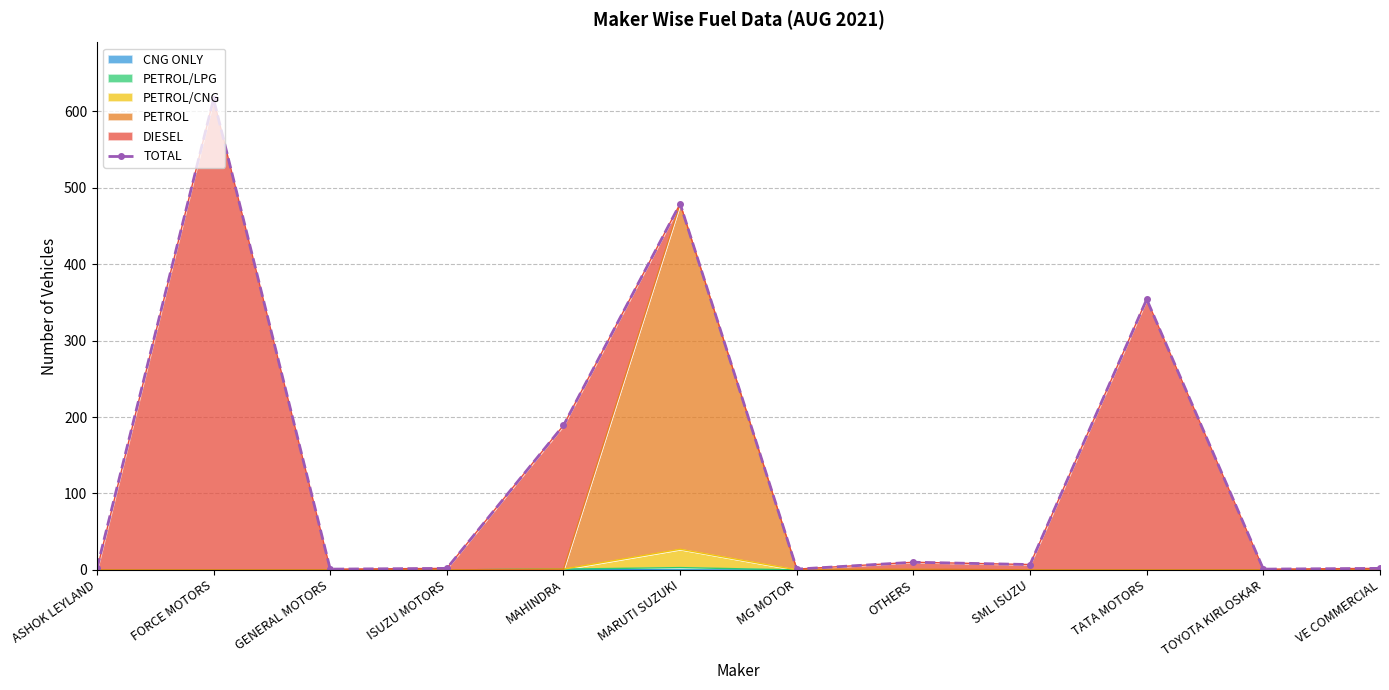

How many data points are above 7?

5